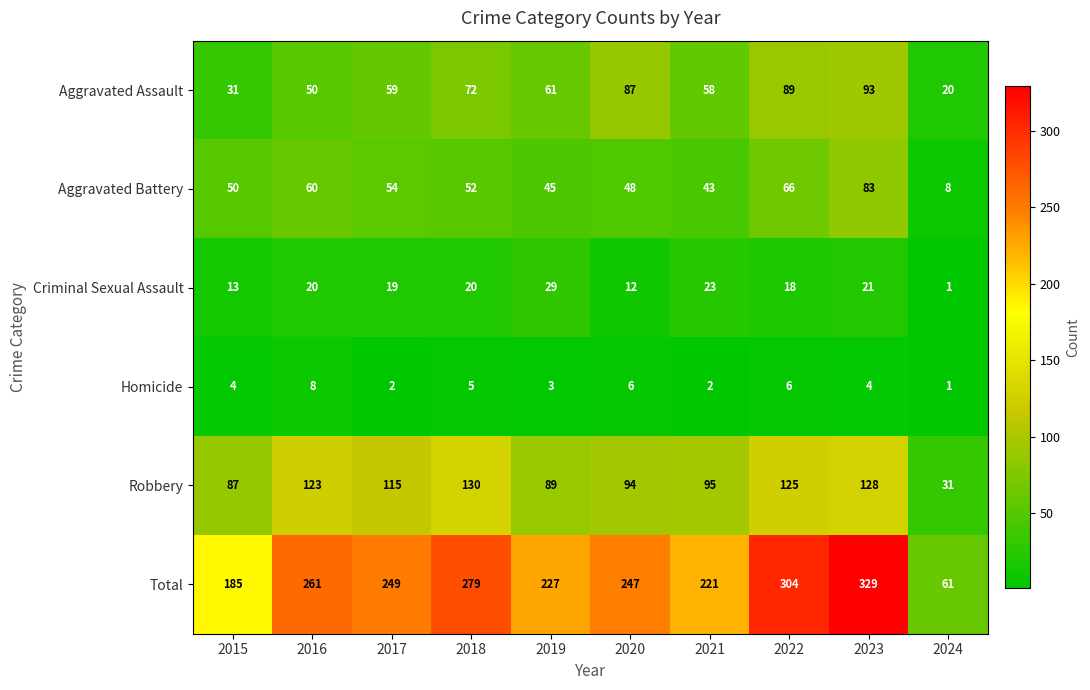

At how many categories does at least one series exceed 289?

2